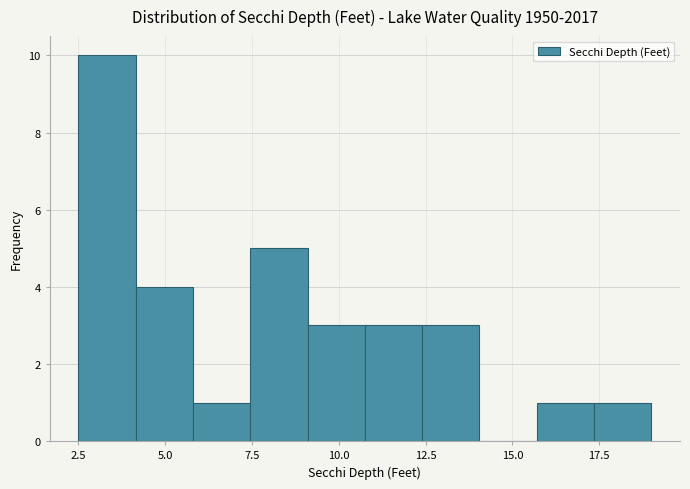

Around what value on the x-axis is the tallest bar? Give the approximate position of its centre, as read against the axis.

3.5